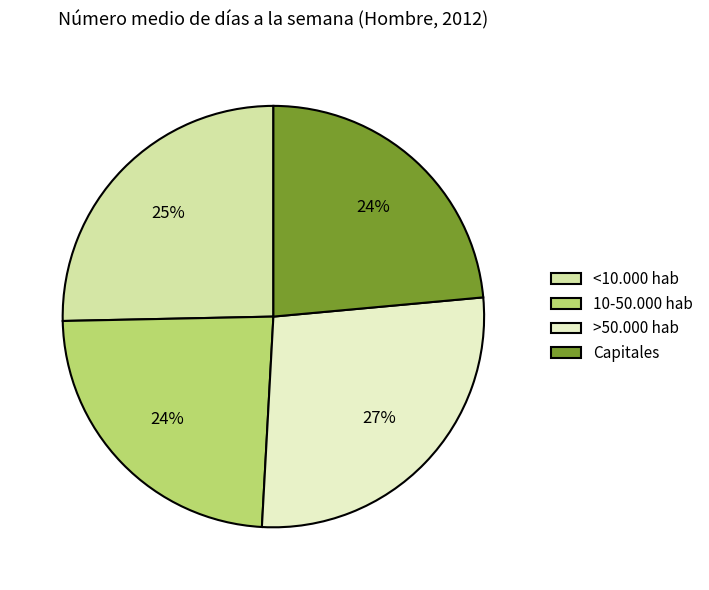

Between <10.000 hab and >50.000 hab, which is larger?

>50.000 hab